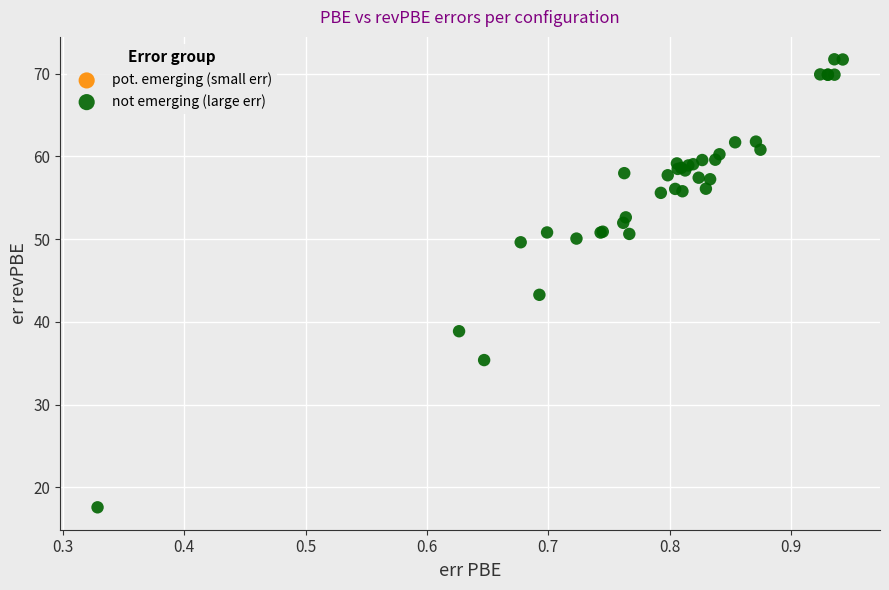

What Y value in the scatter plot is closest to 44?

43.3